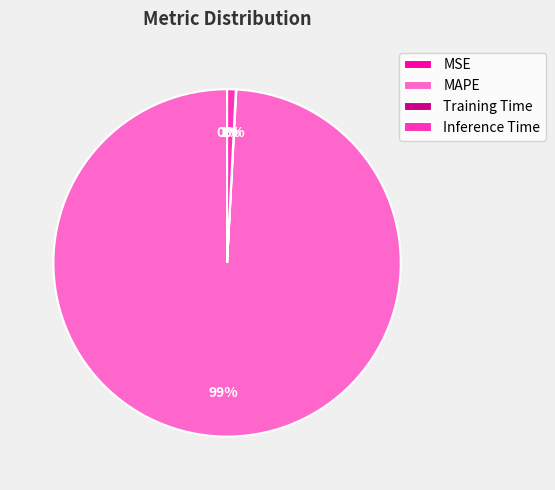

True or false: Inference Time accounts for 1% of the total.

True